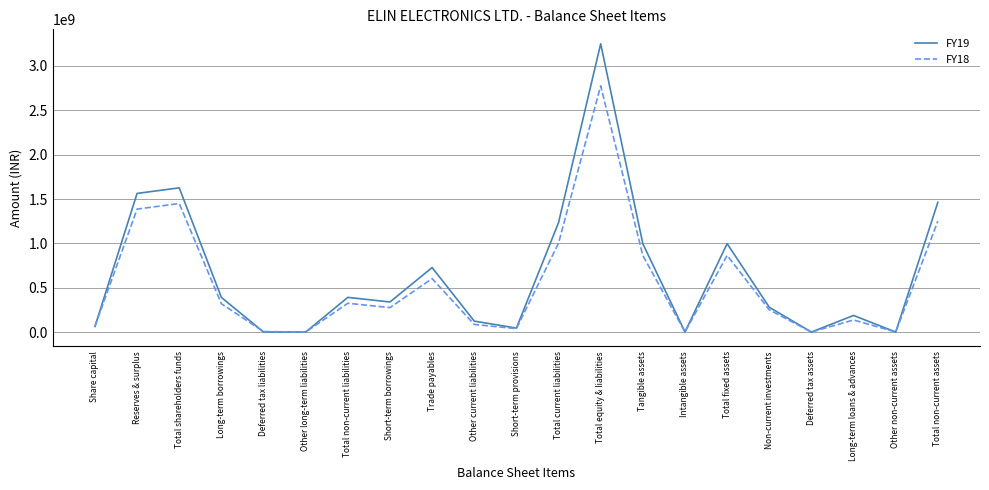

What position from the left is Total current liabilities?

12